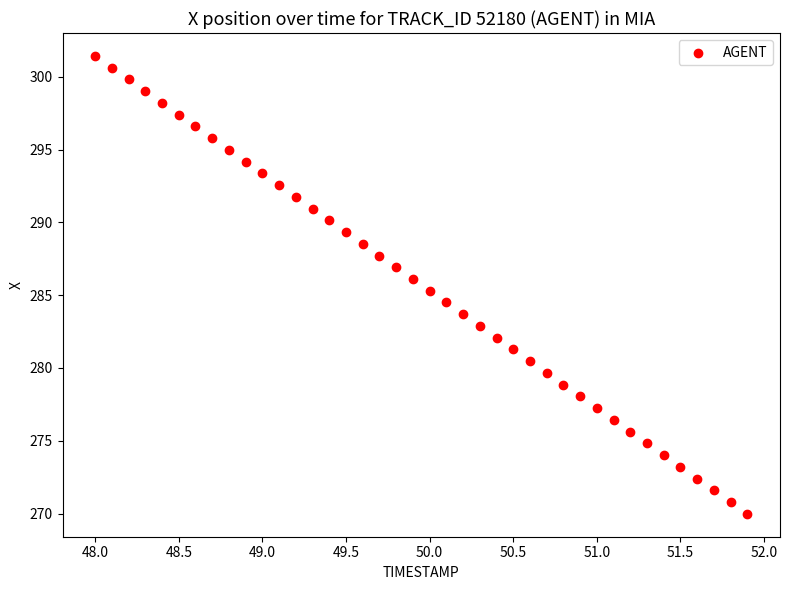

What is the range of X values (max minus min)?

3.9